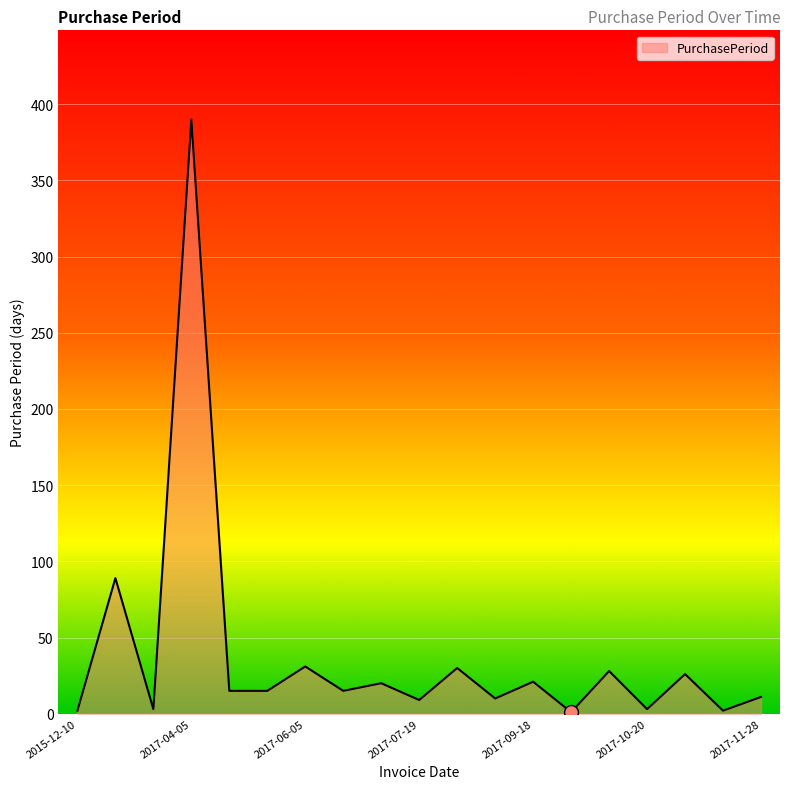

What is the maximum value shown in the chart?

390